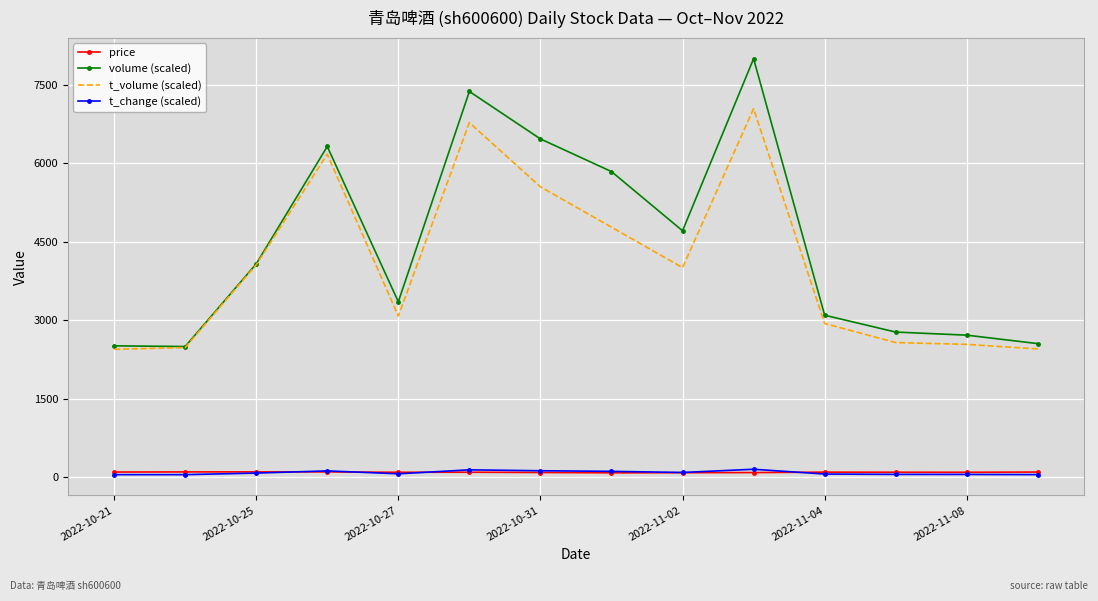

True or false: price and volume (scaled) cross at least once.

False